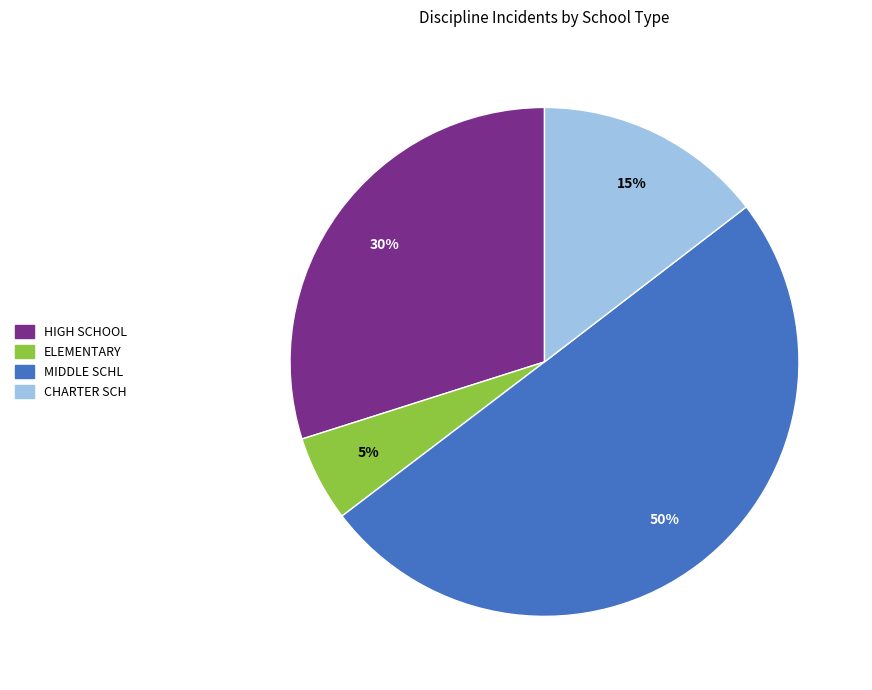

Is it true that CHARTER SCH is 8% of the pie?

False